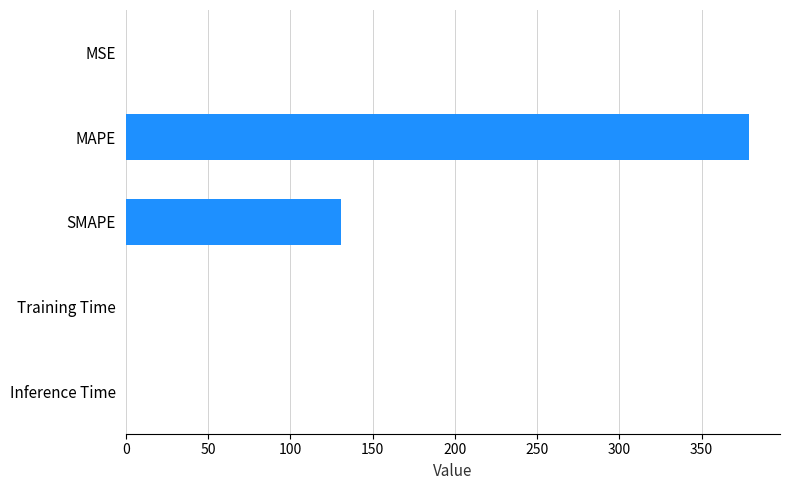

How many categories are shown in the chart?

5